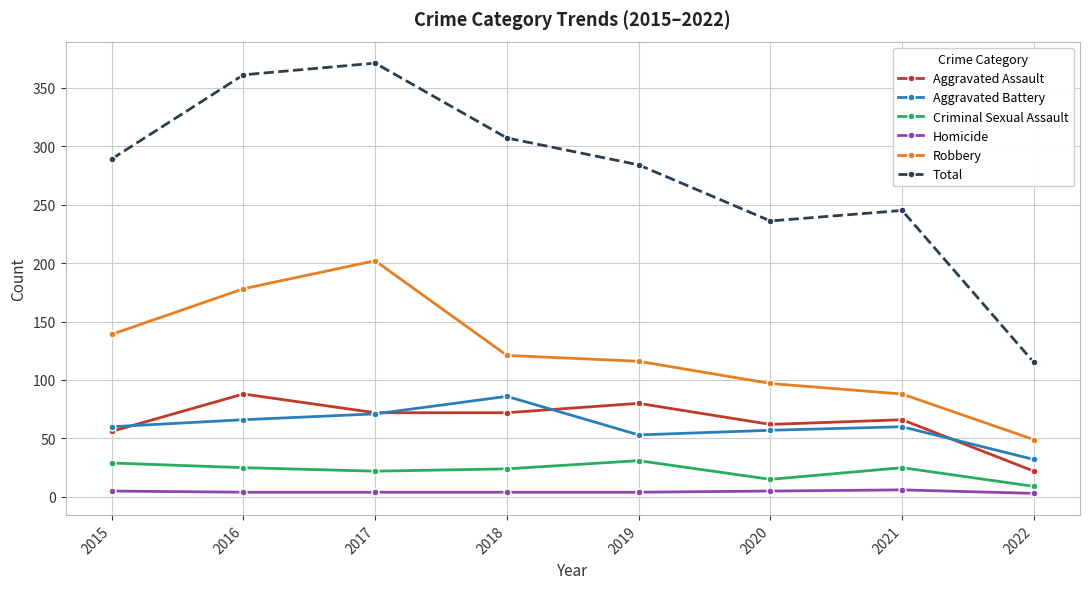

True or false: Aggravated Battery has a value of 94 at 2016.

False